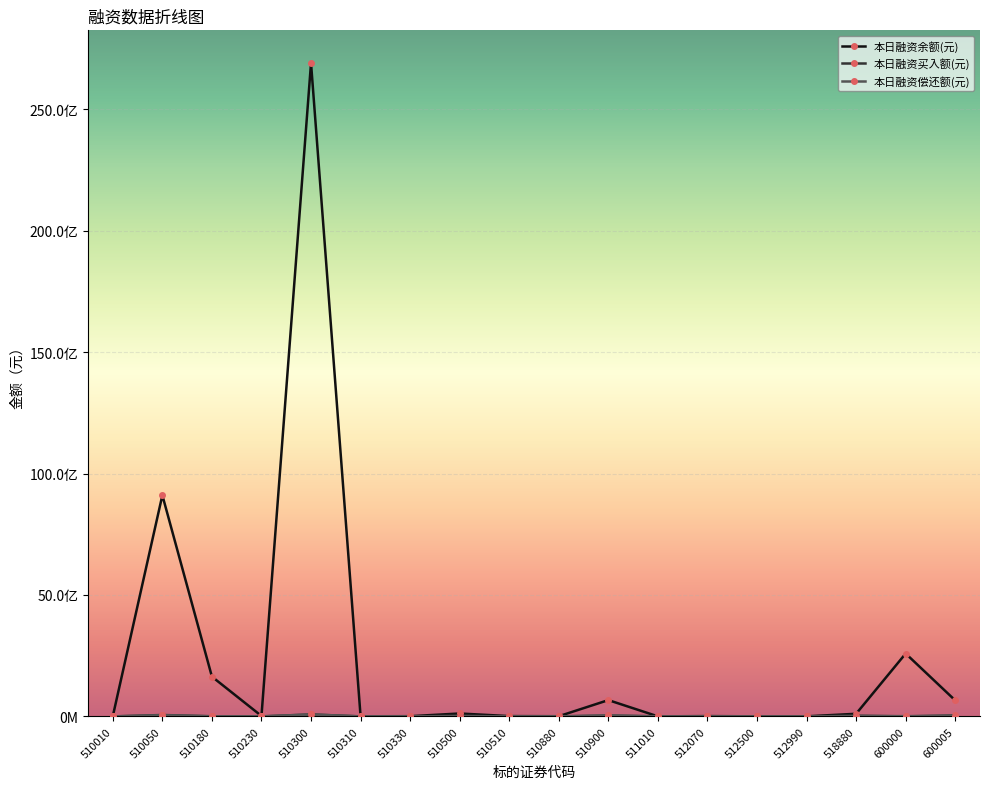

Does the chart have visible grid lines?

Yes